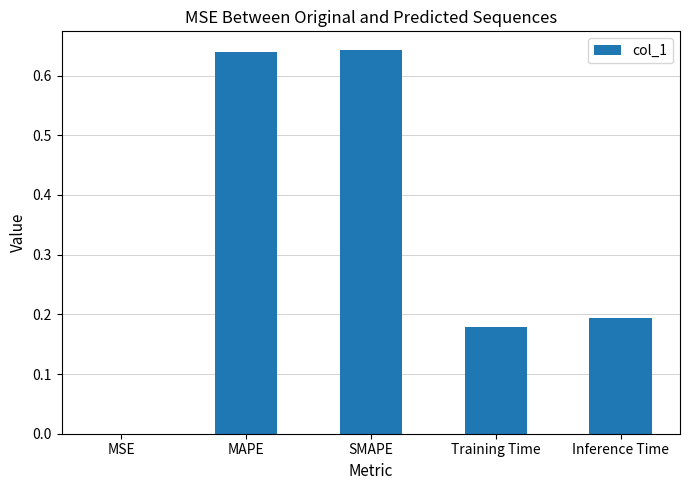

What is the sum of the values at Inference Time and Training Time?

0.4